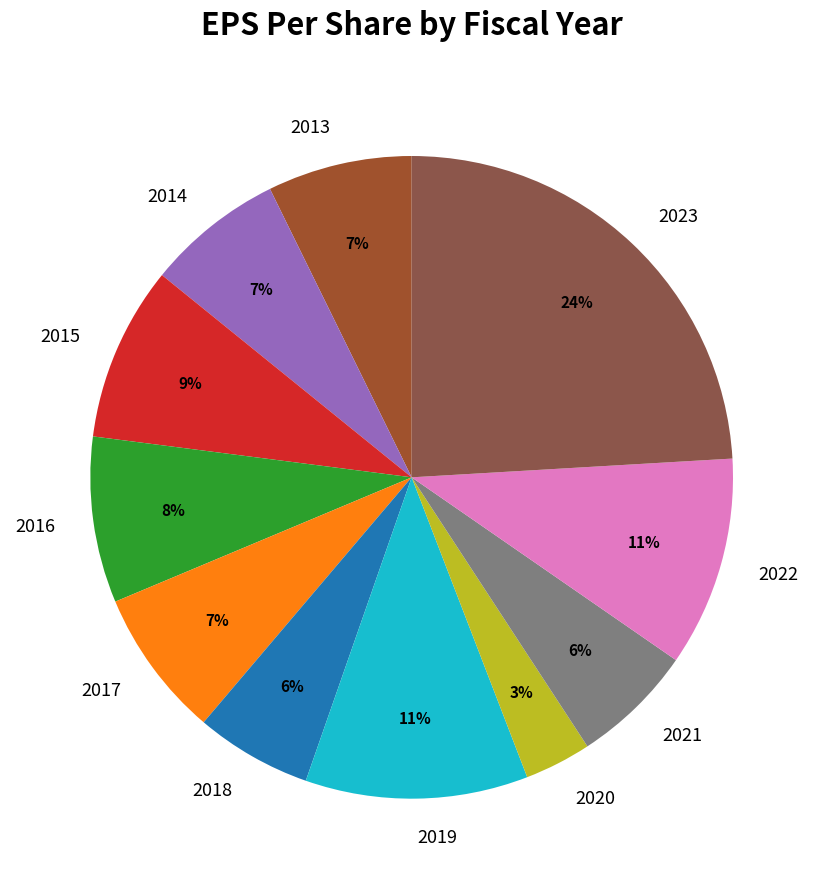

Is 2016 the majority of the pie?

No